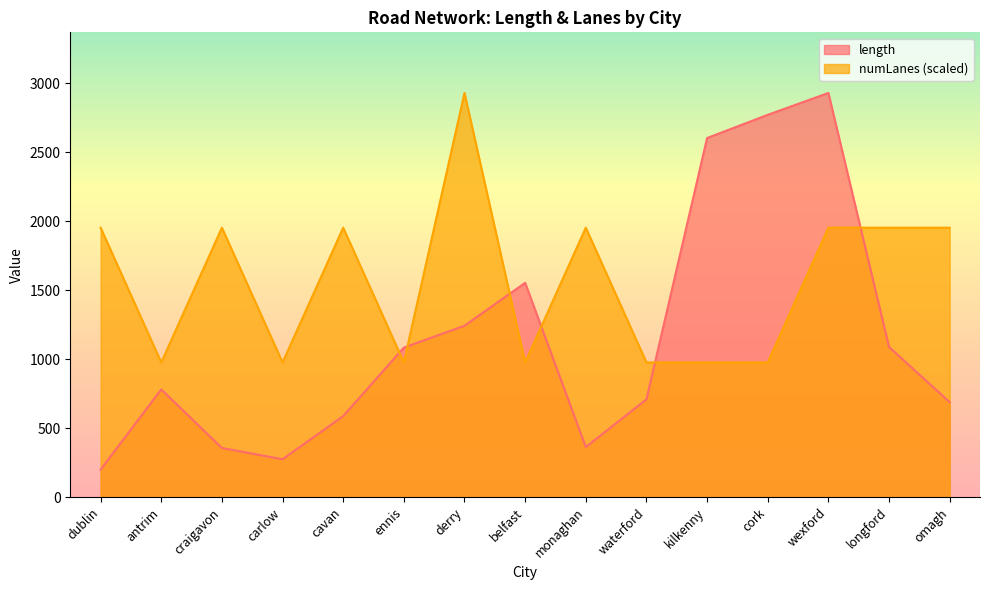

Between carlow and derry, which series saw the biggest shift?

numLanes (scaled)